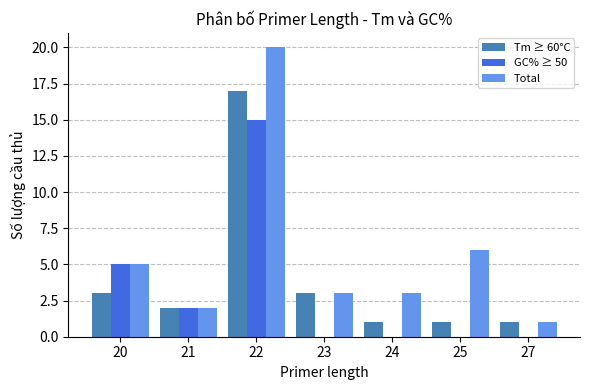

Reading left to right, list all the values displayed in this chart.

Tm ≥ 60°C: 20=3	21=2	22=17	23=3	24=1	25=1	27=1
GC% ≥ 50: 20=5	21=2	22=15	23=0	24=0	25=0	27=0
Total: 20=5	21=2	22=20	23=3	24=3	25=6	27=1